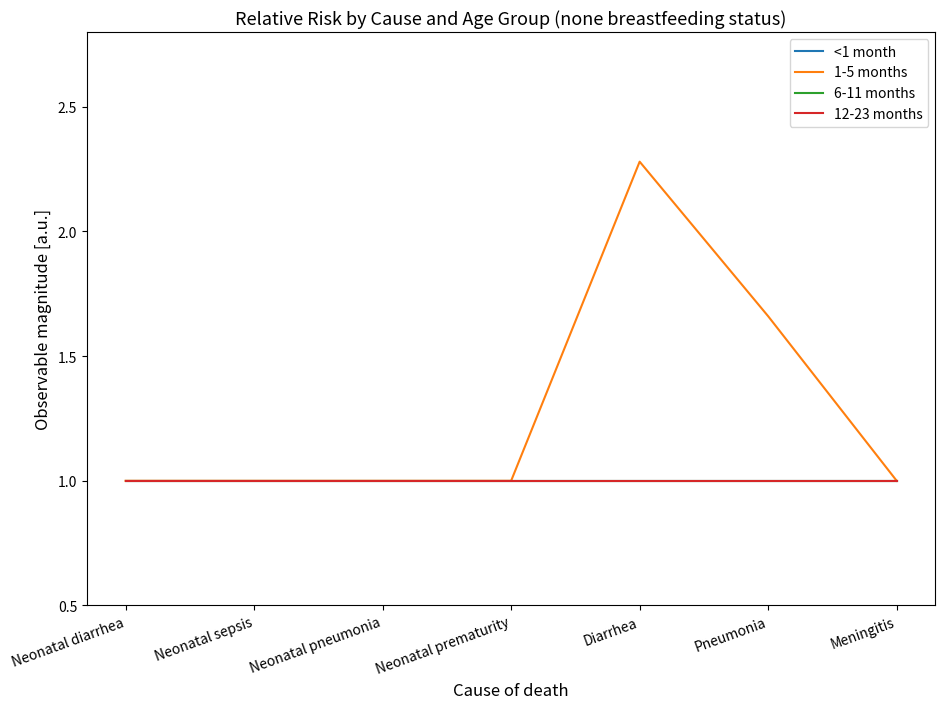

Which series changed the most between Diarrhea and Pneumonia?

1-5 months